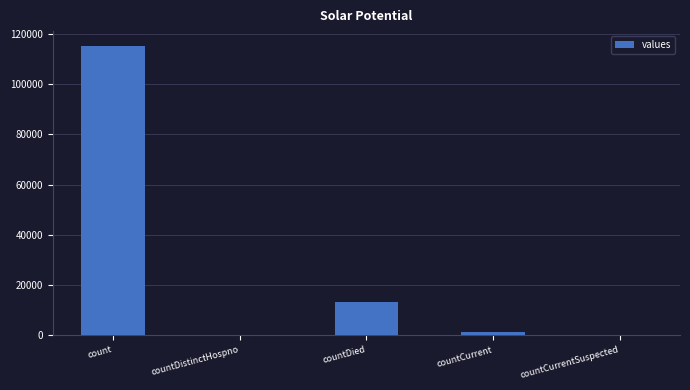

How many series are shown in this chart?

1